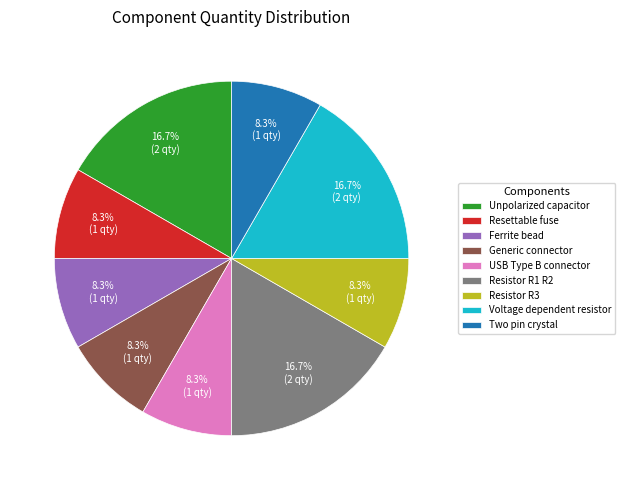

Do Voltage dependent resistor and Resistor R3 together represent more than half of the pie?

No